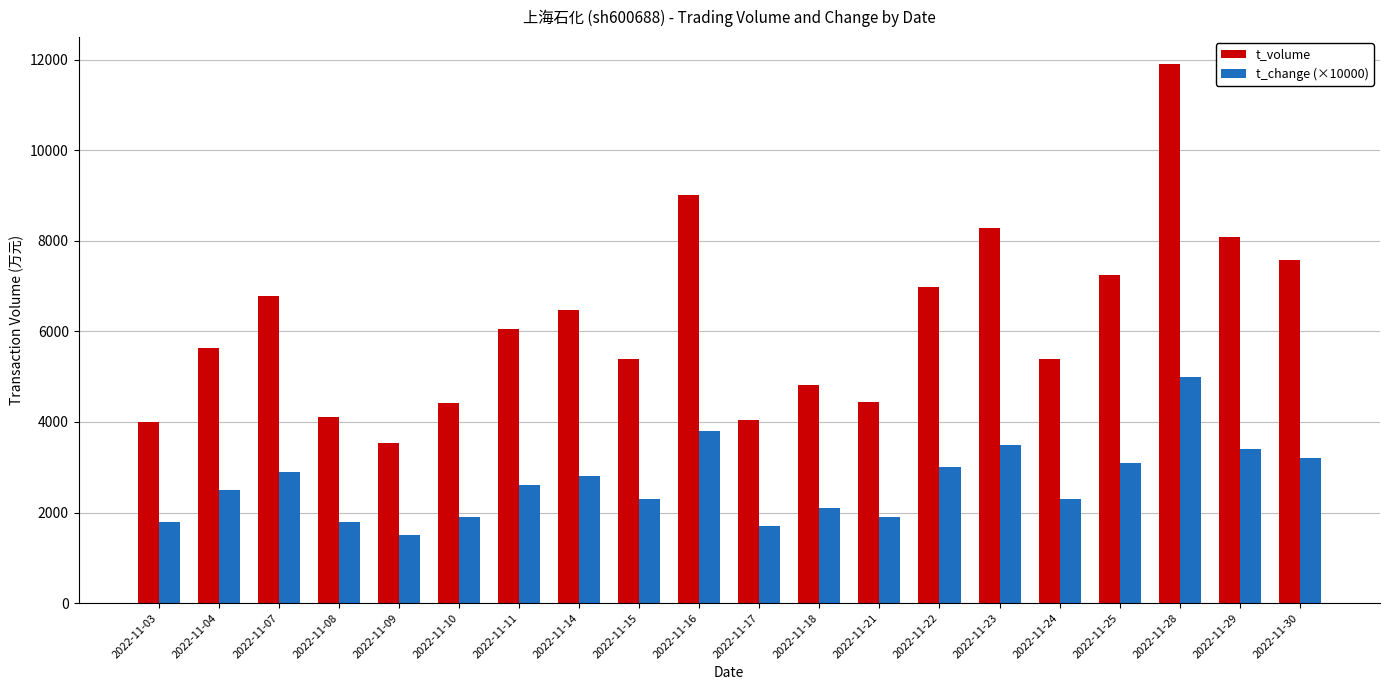

At which category is the sum across all series the highest?

2022-11-28